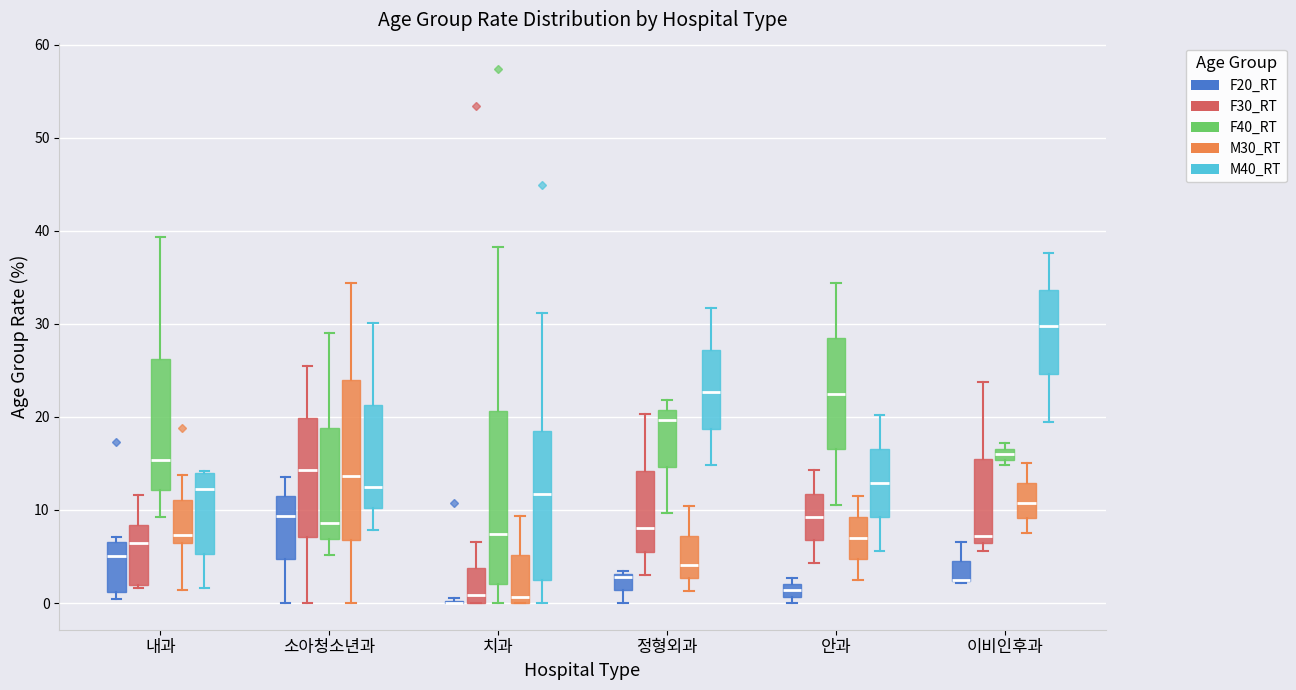

Where does the lower whisker of the box for 소아청소년과 (M30_RT) end on the y-axis? The values are not printed on the chart, so give them approximately, as read against the axis.

0